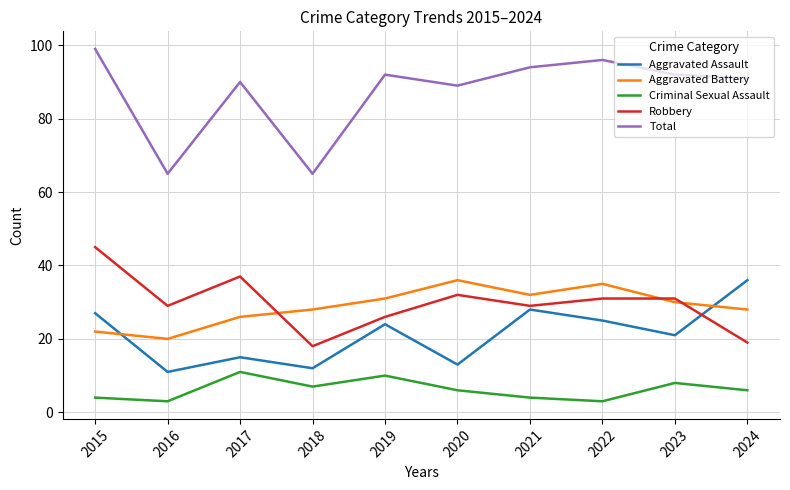

True or false: Total has more than 1 points higher than both neighbors.

True